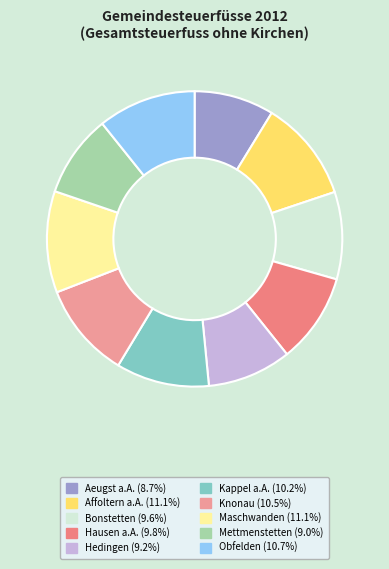

How many segments does this pie chart have?

10